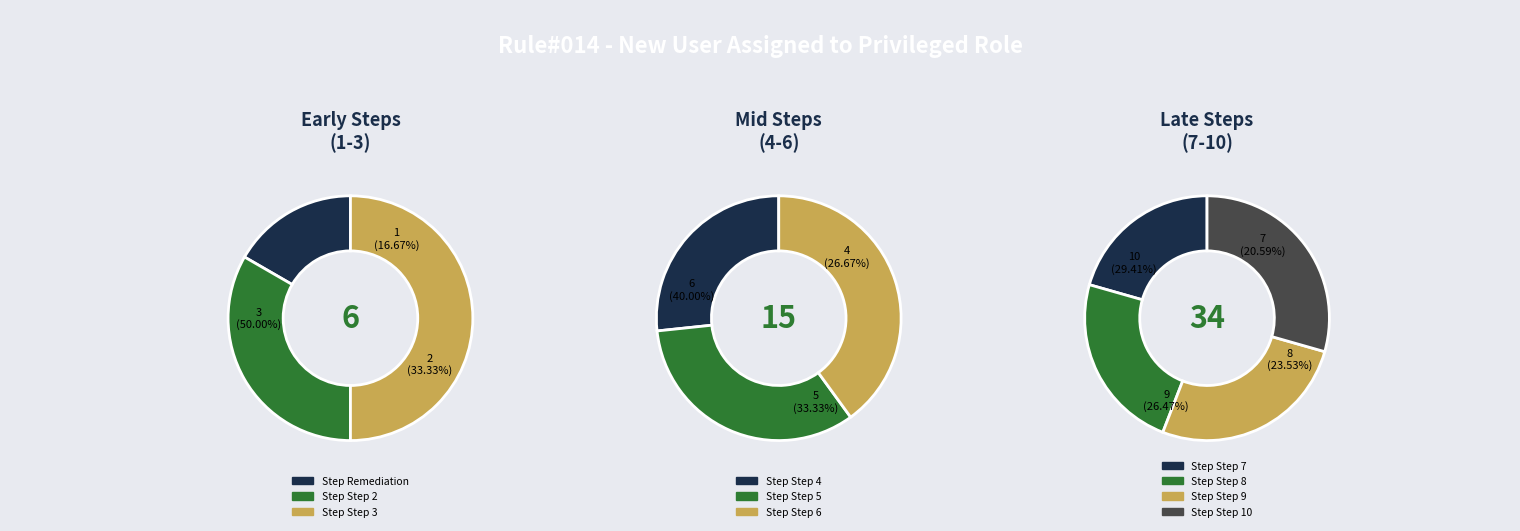

True or false: Investigation Step 3 accounts for 11% of the total.

False